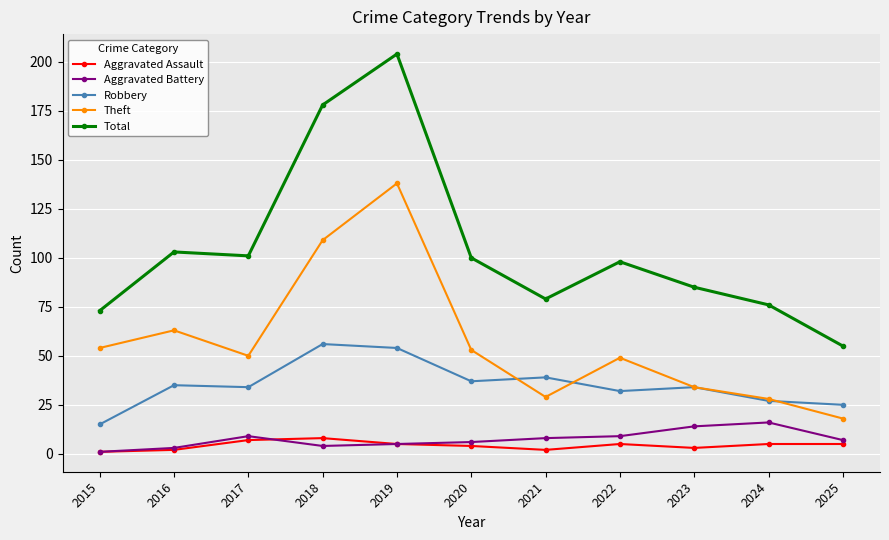

True or false: Theft and Total cross at least once.

False